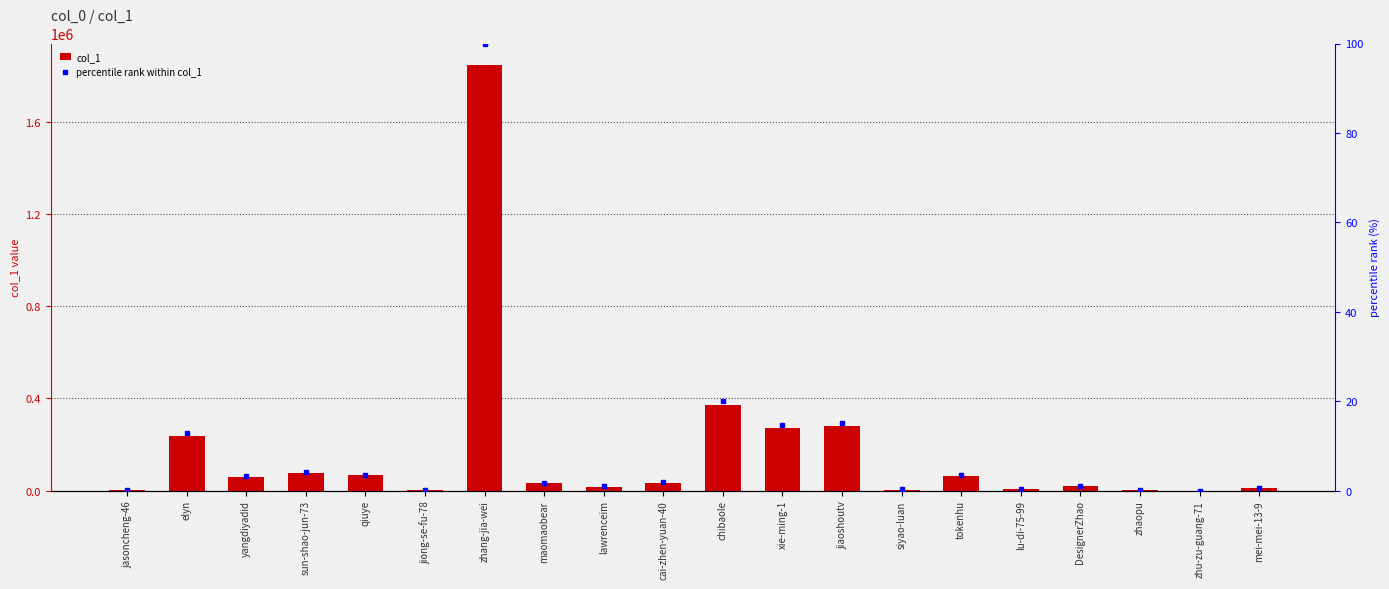

What is the sum of all percentile rank within col_1 values?

183.7